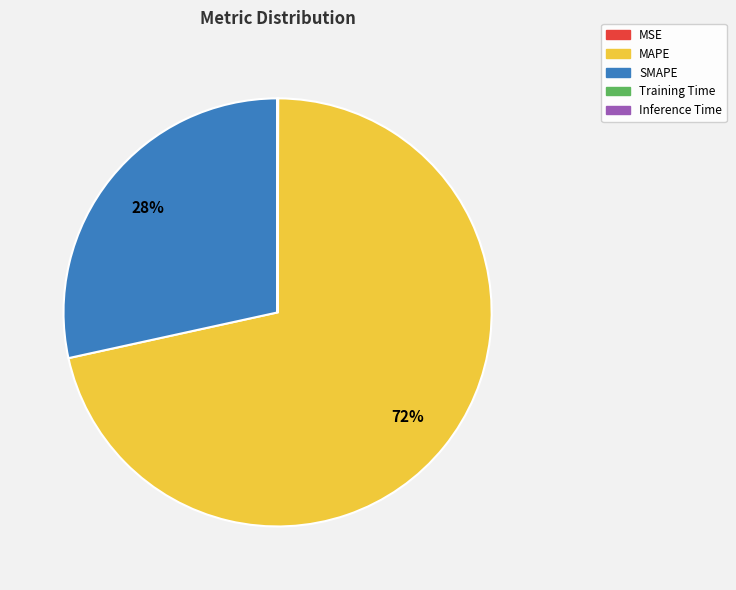

To the nearest percent, what is the difference between the largest and smallest slice percentages?

72%